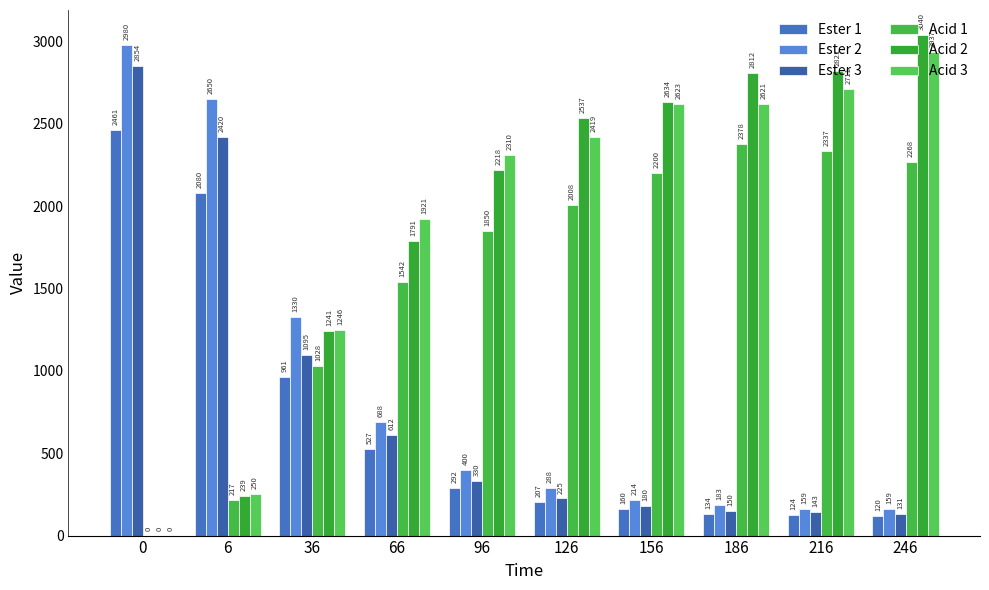

The value of Acid 3 at 216 is 2711.4. True or false?

True